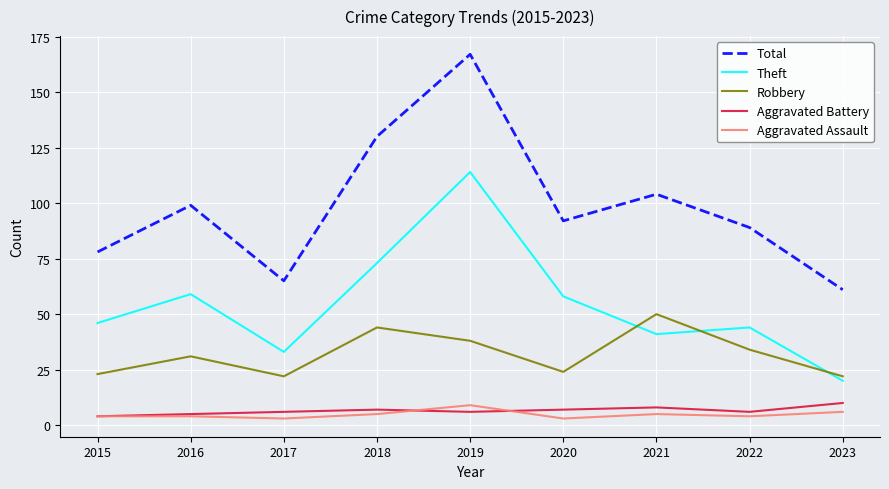

Reading left to right, transcribe all the data shown in this chart.

Total: 78	99	65	130	167	92	104	89	61
Theft: 46	59	33	73	114	58	41	44	20
Robbery: 23	31	22	44	38	24	50	34	22
Aggravated Battery: 4	5	6	7	6	7	8	6	10
Aggravated Assault: 4	4	3	5	9	3	5	4	6